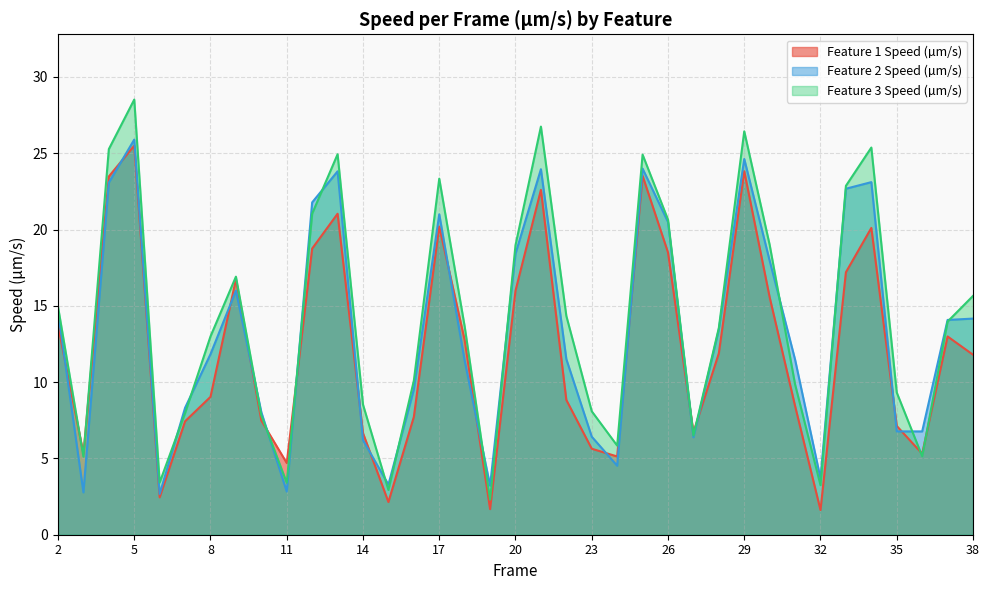

Which category has the highest value in the Feature 2 Speed (µm/s) series?

5